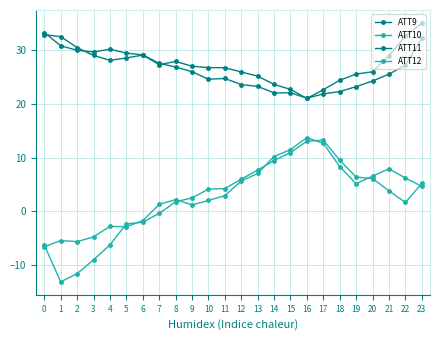

True or false: ATT12 has a value of -1.1 at 6.

False